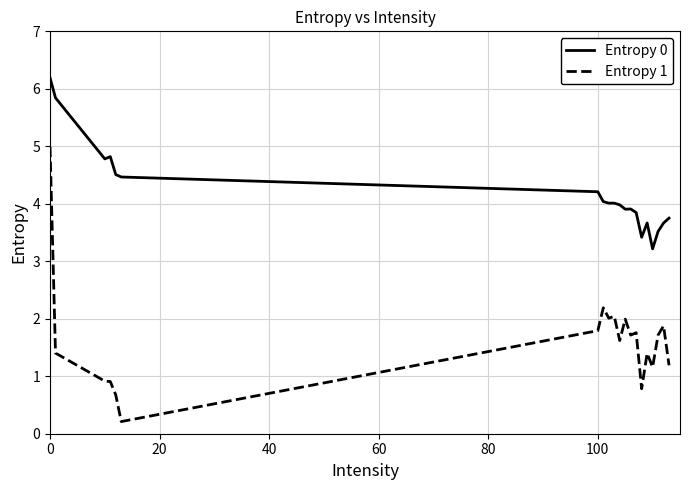

Which series has the widest spread of values?

Entropy 1